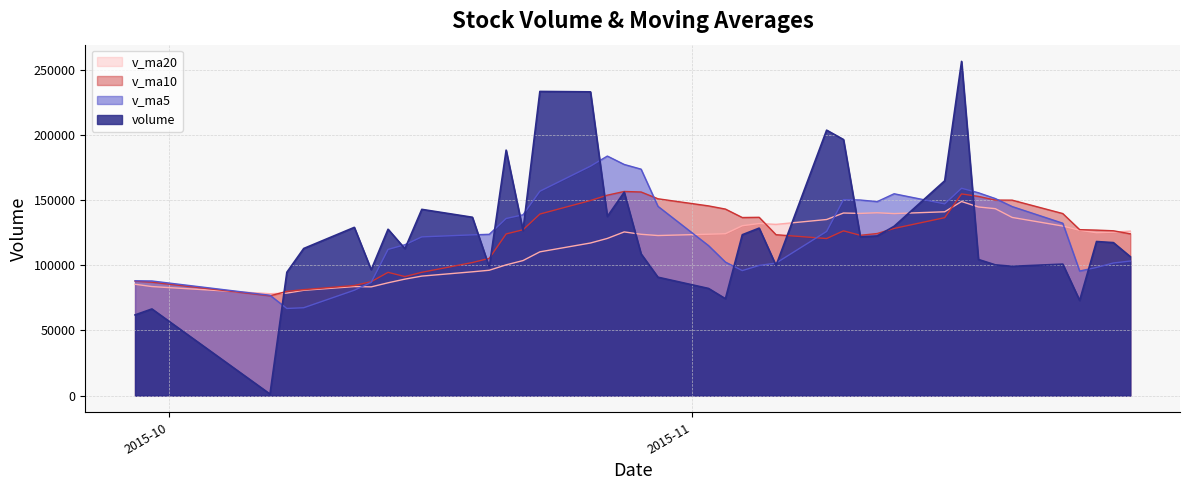

Which series has the widest spread of values?

volume